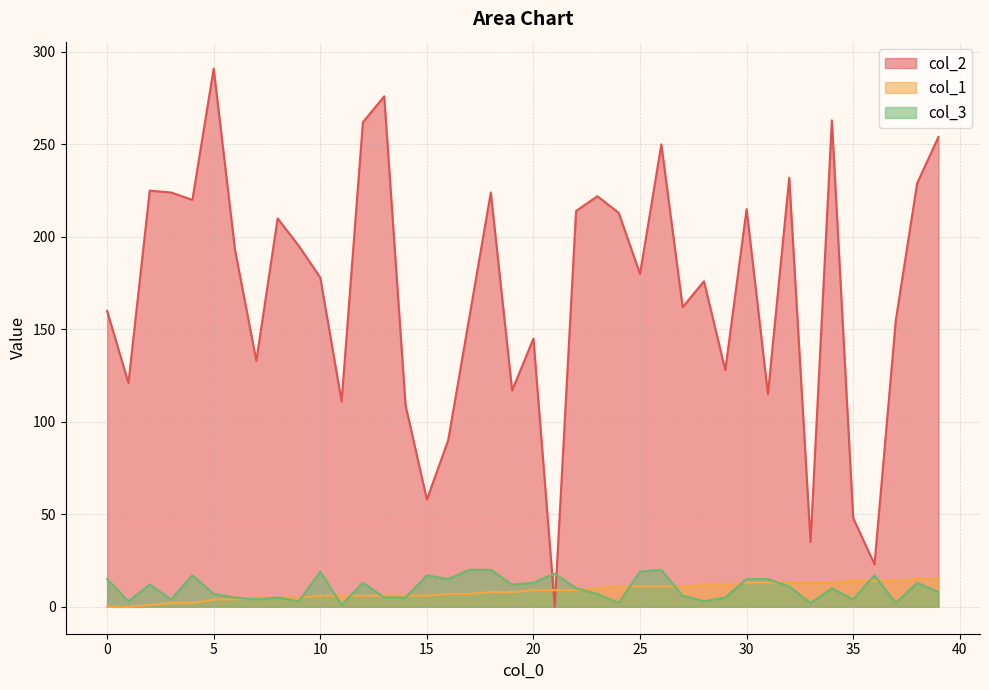

What is the average value of the col_2 series?

170